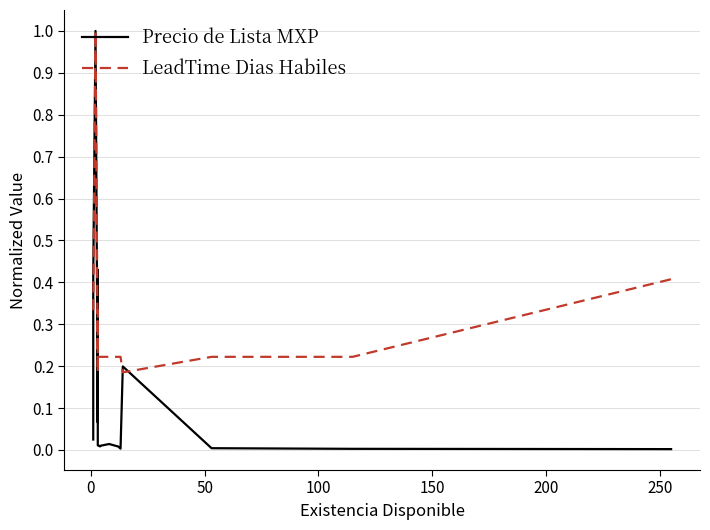

Rank the series by their average value, from highest to lowest.

LeadTime Dias Habiles, Precio de Lista MXP